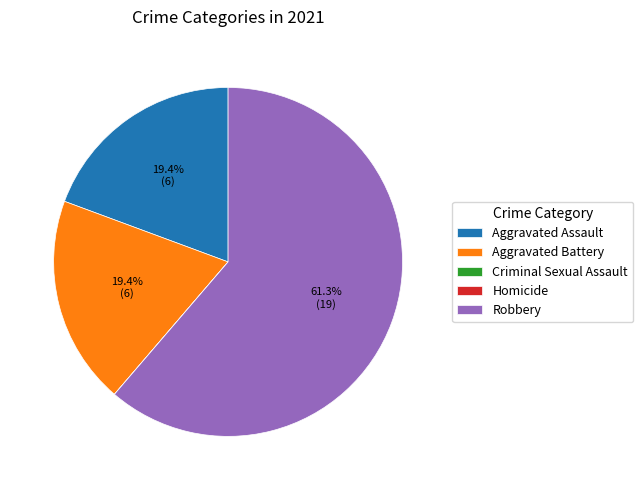

What is the largest slice in the pie chart?

Robbery